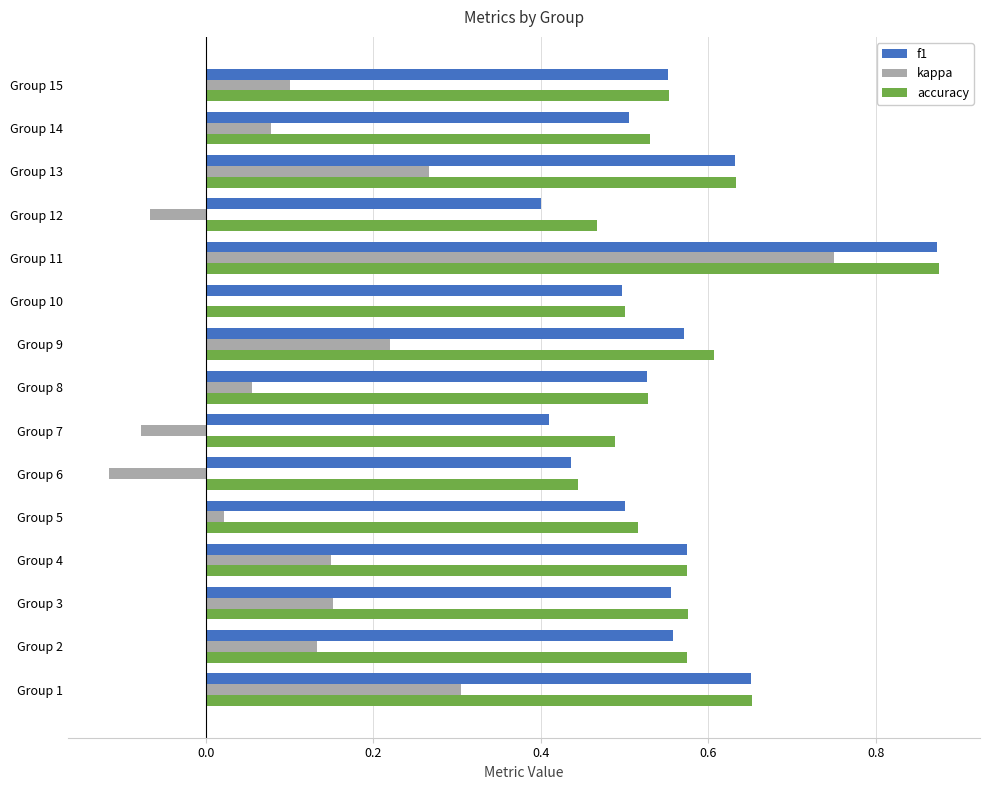

What is the sum of all f1 values?

8.2